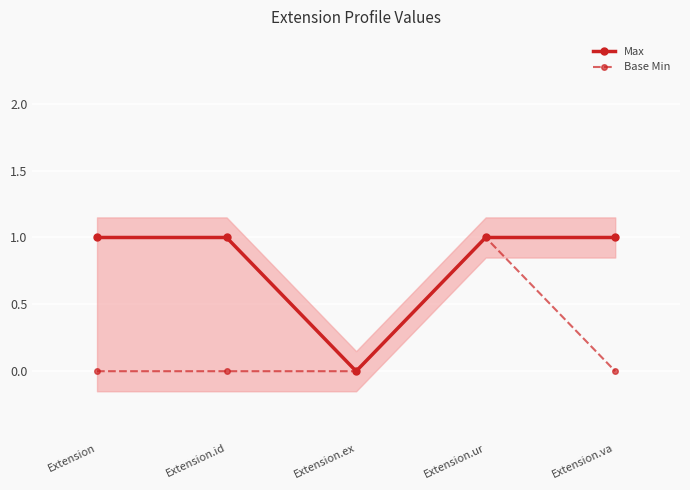

Reading left to right, what are all the values shown in this chart?

Max: 1	1	0	1	1
Base Min: 0	0	0	1	0